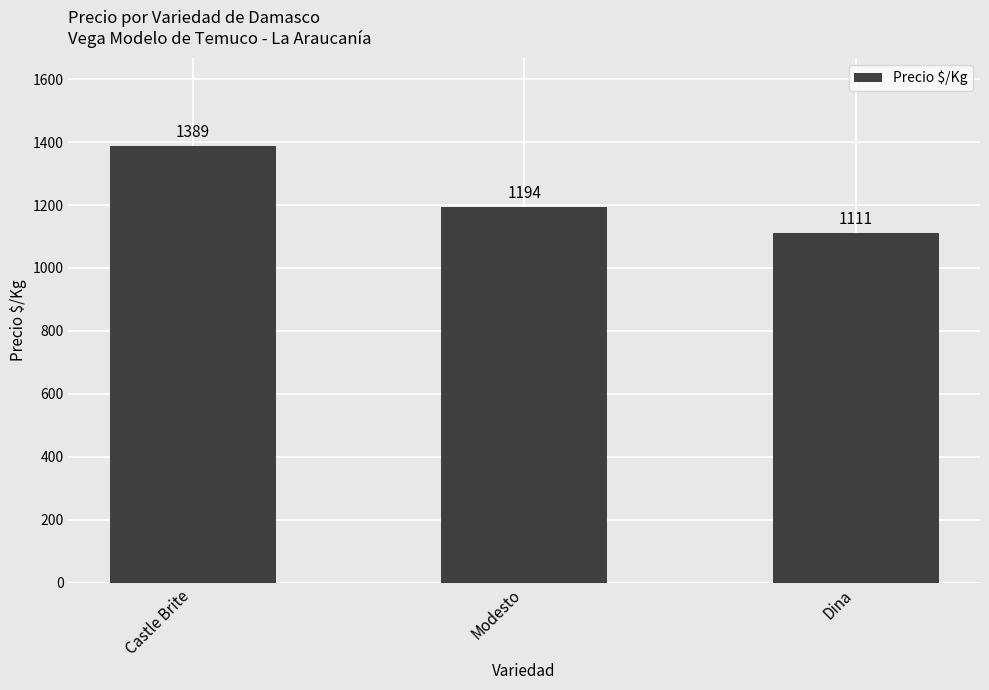

Reading left to right, list all the values displayed in this chart.

1389	1194	1111